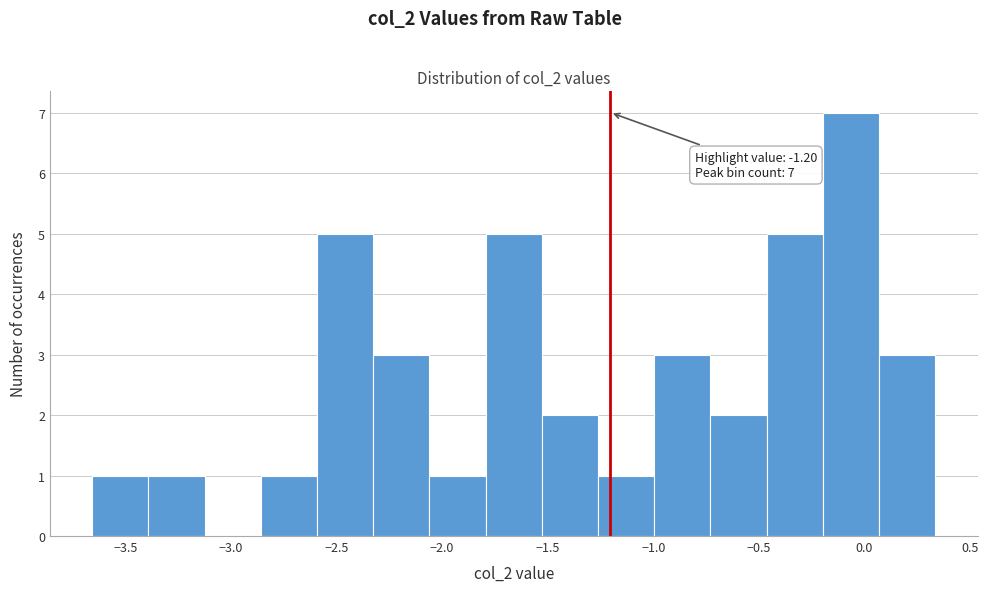

Over which range of the x-axis is the bar tallest?

-0.20 to 0.05